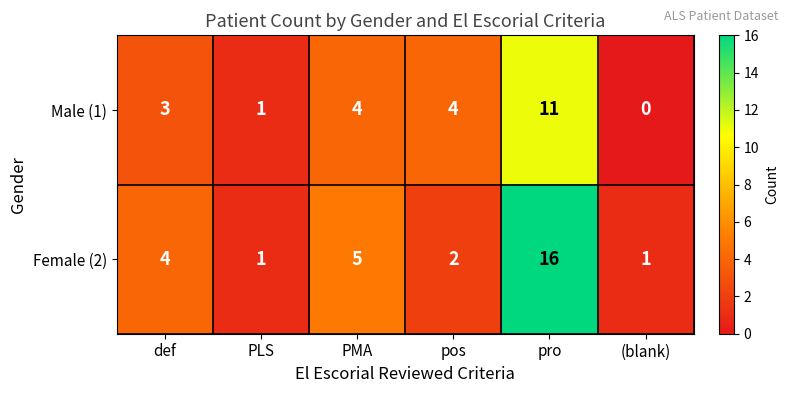

How many distinct data groups are displayed?

2